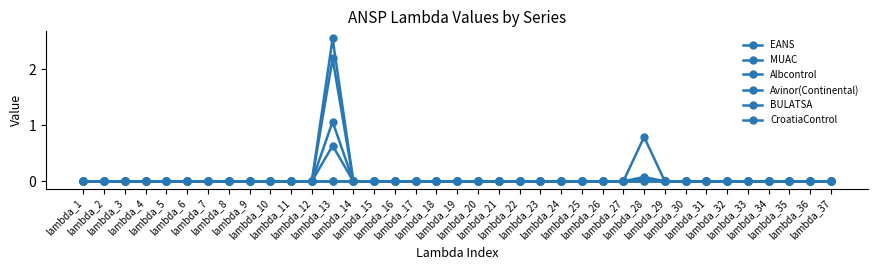

Does the chart have visible grid lines?

No